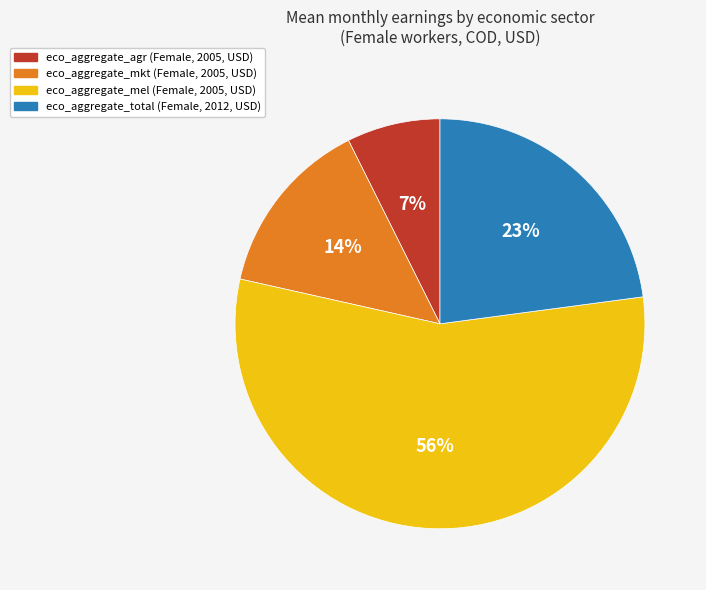

To the nearest percent, what is the average slice percentage?

25%